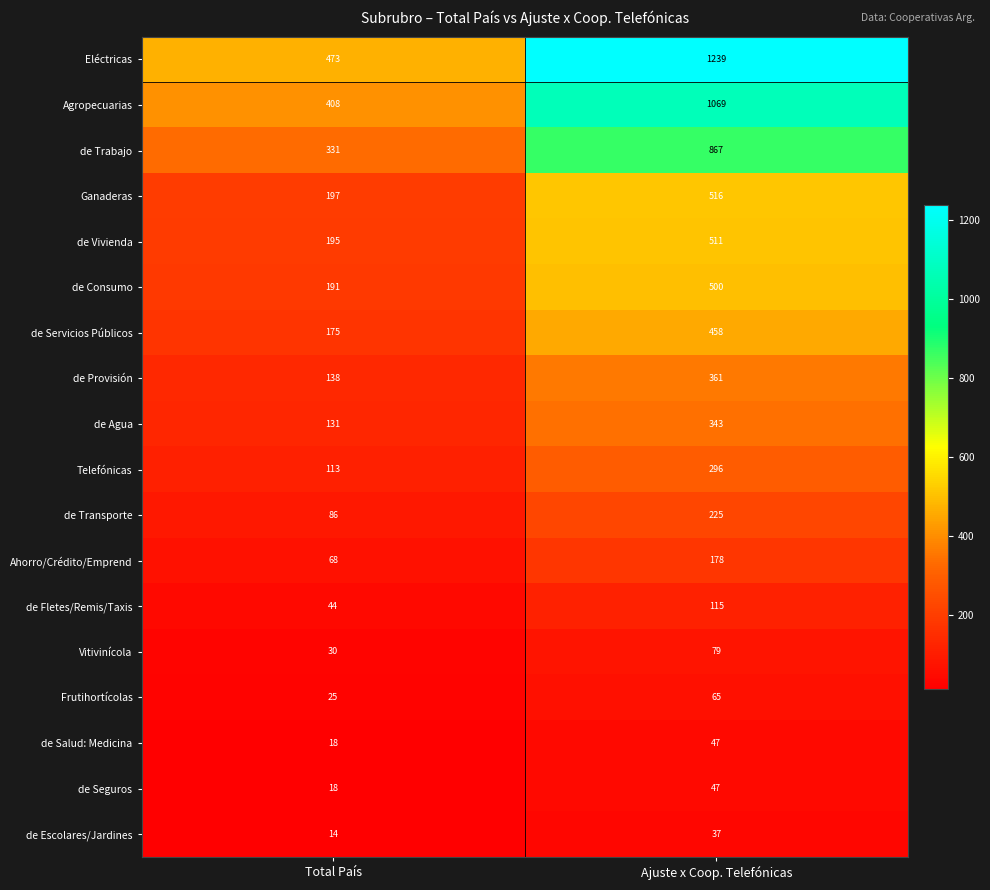

At which label is de Consumo closest to 345?

Total País